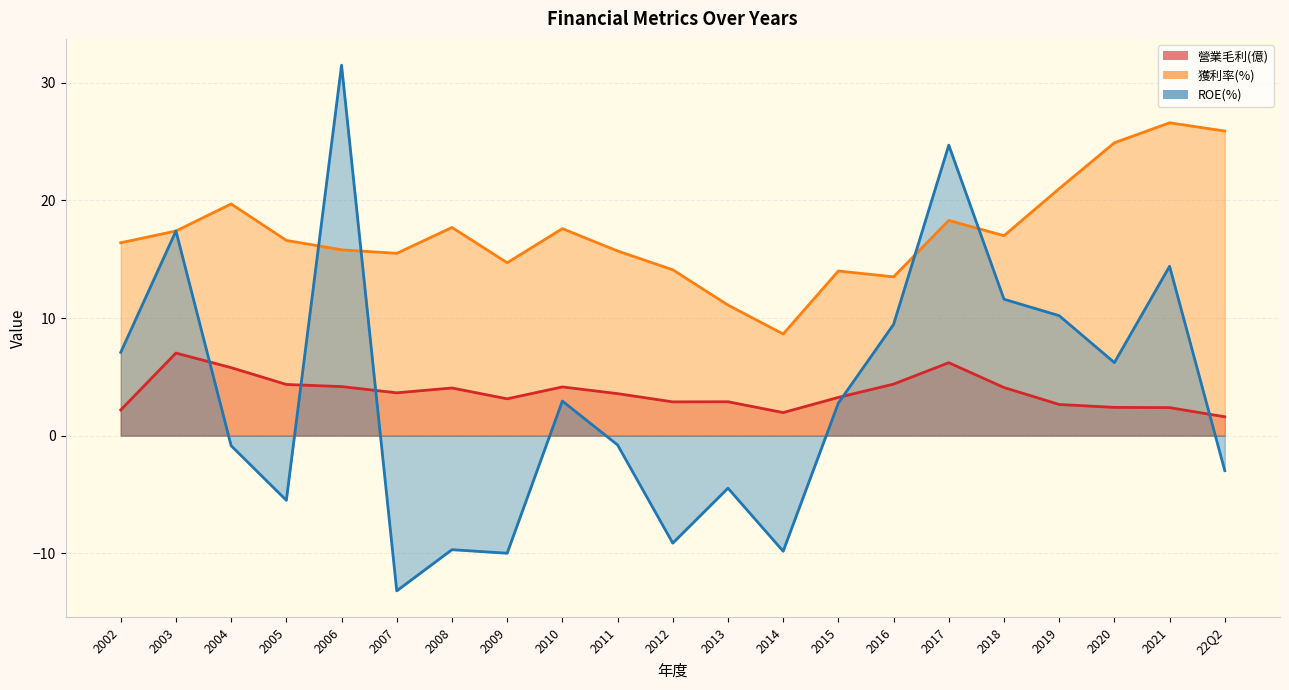

What is the lowest value of the 營業毛利(億) series?

1.6